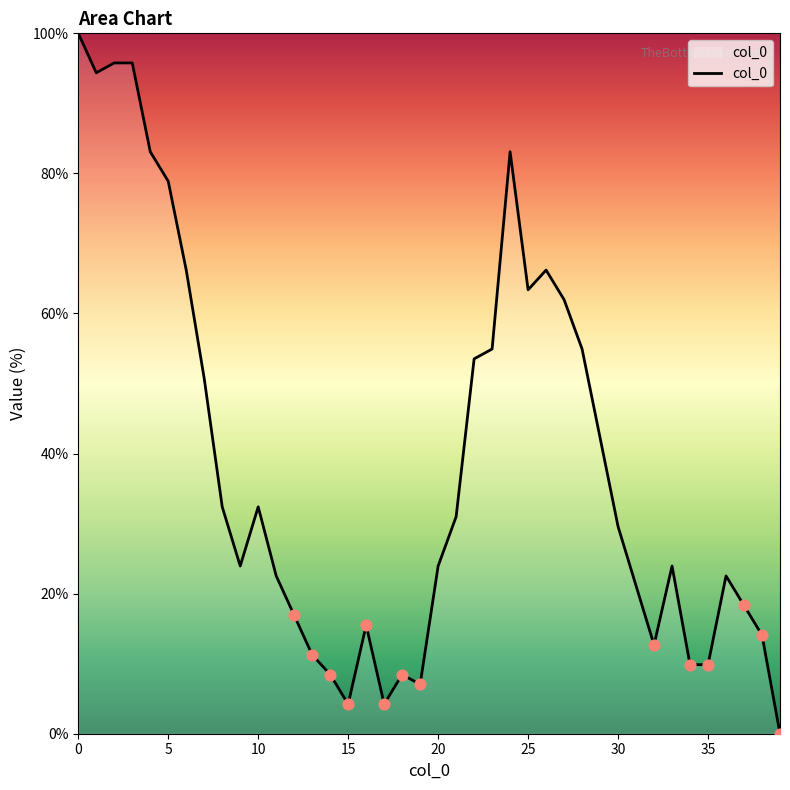

What is the greatest value displayed?

100.0